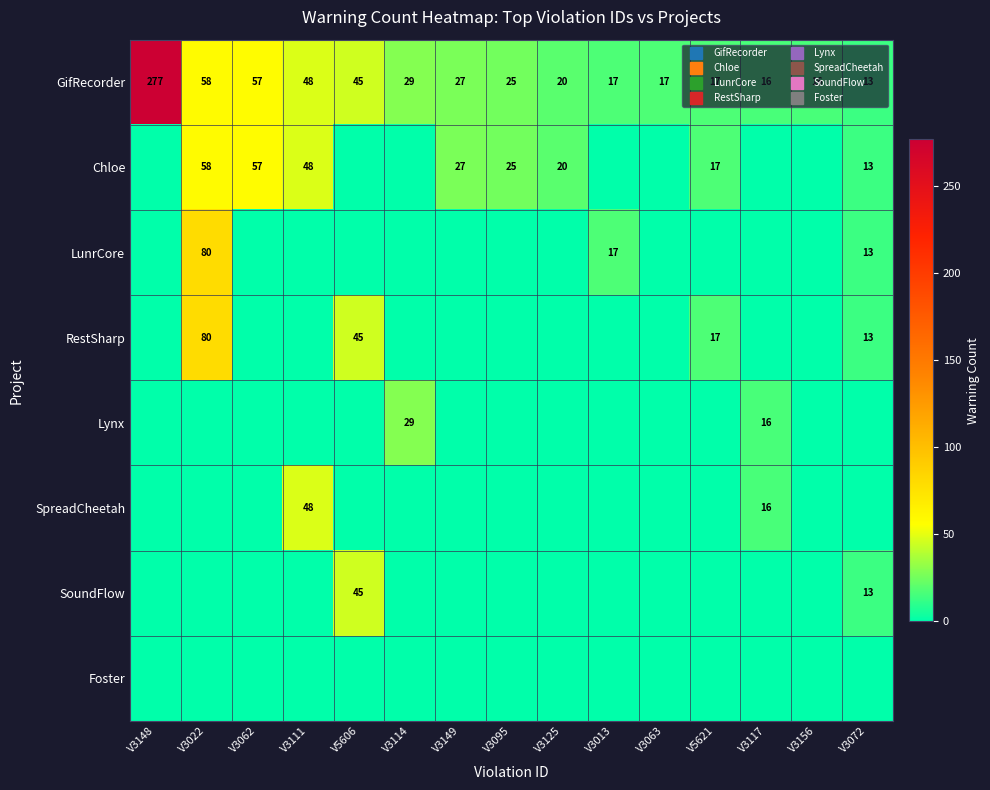

At which category is the sum across all series the highest?

V3148